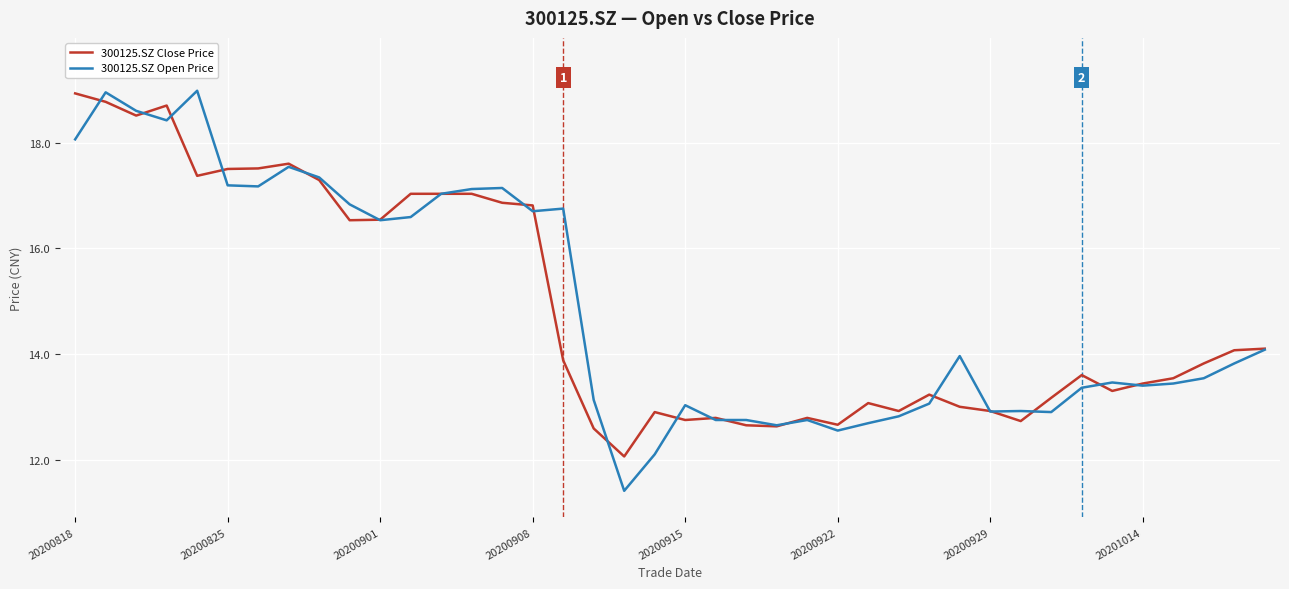

What is the sum of all 300125.SZ Close Price values?

594.6